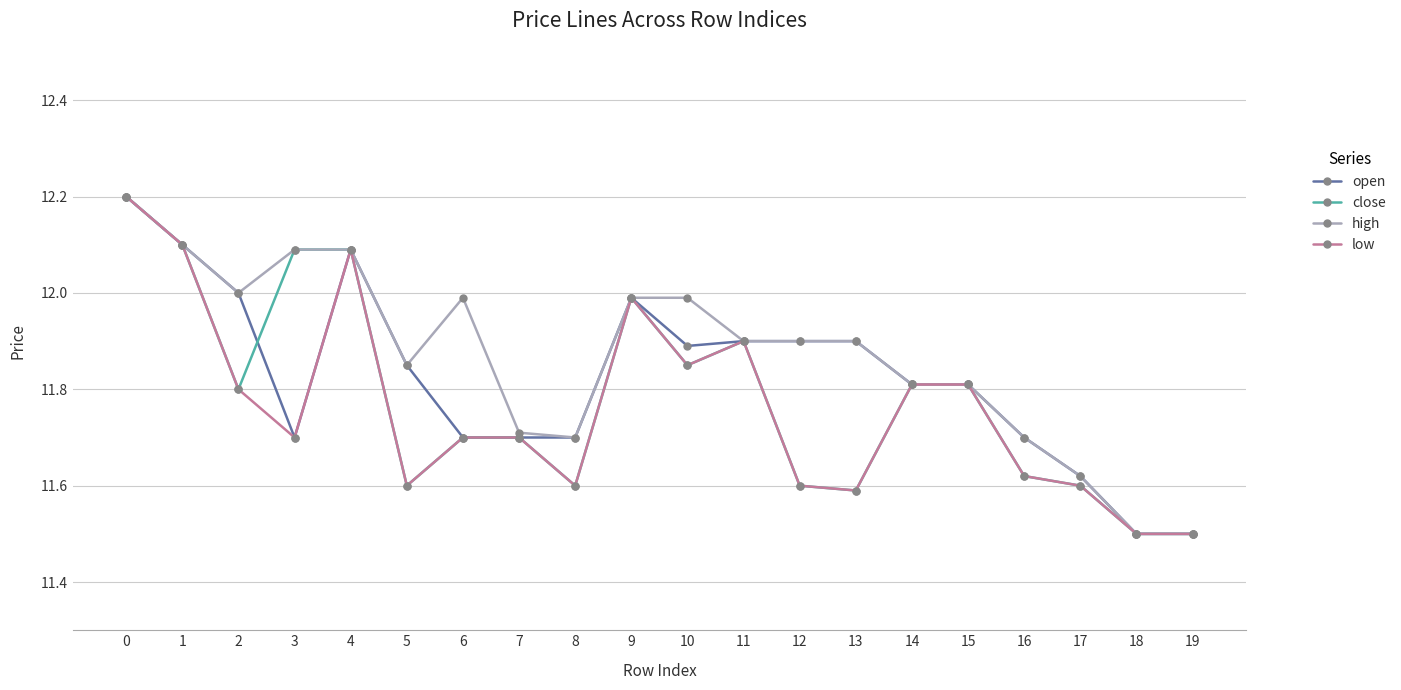

What is the value of the high point at the 8th from the left?

11.7